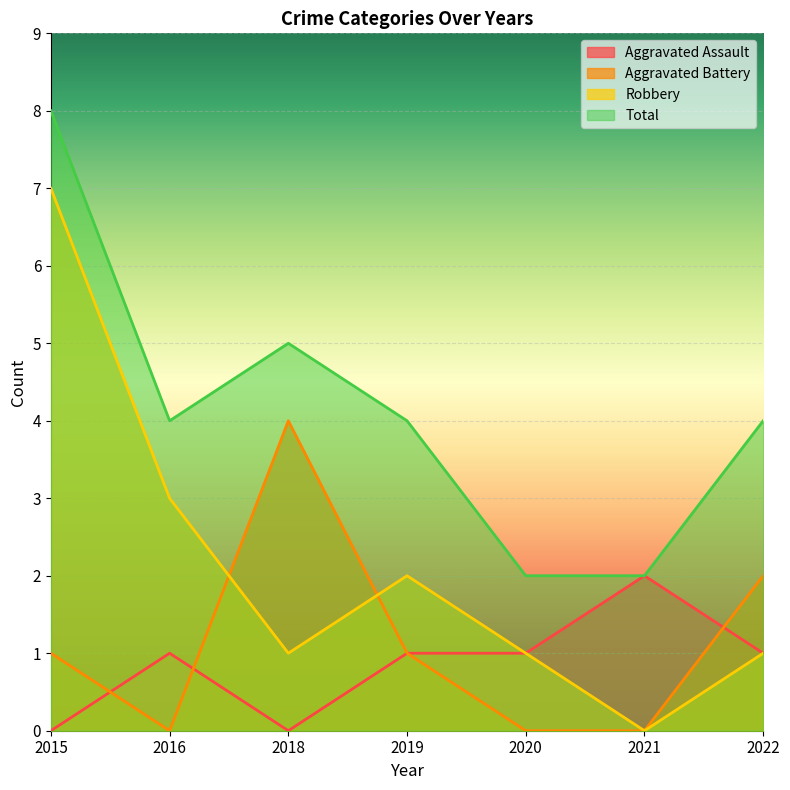

How many series are shown in this chart?

4